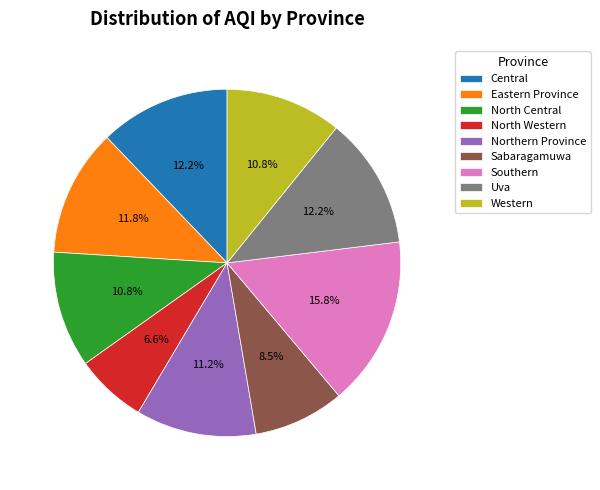

What percentage is the Northern Province slice, to the nearest percent?

11%